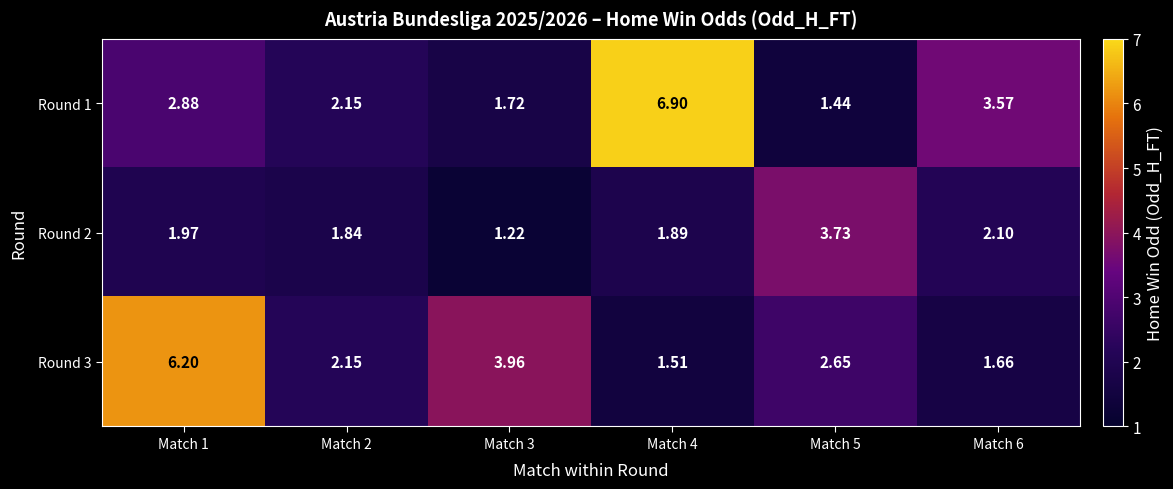

Which series has the largest total across all categories?

Round 1